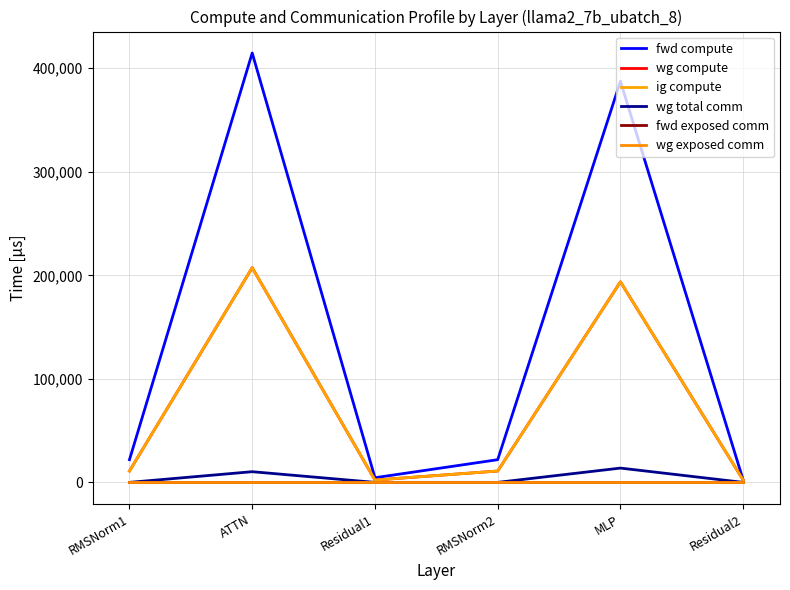

Is it true that fwd exposed comm equals 0.0 at RMSNorm2?

True